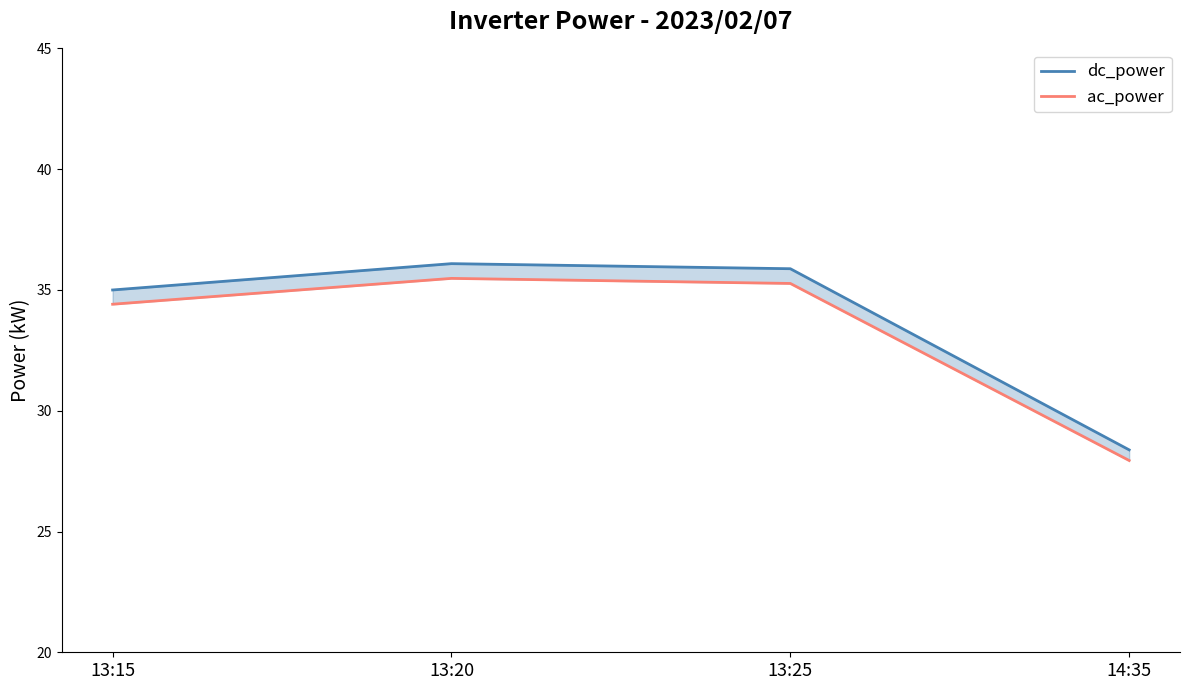

Rank the series at 13:25 from highest to lowest value.

dc_power, ac_power